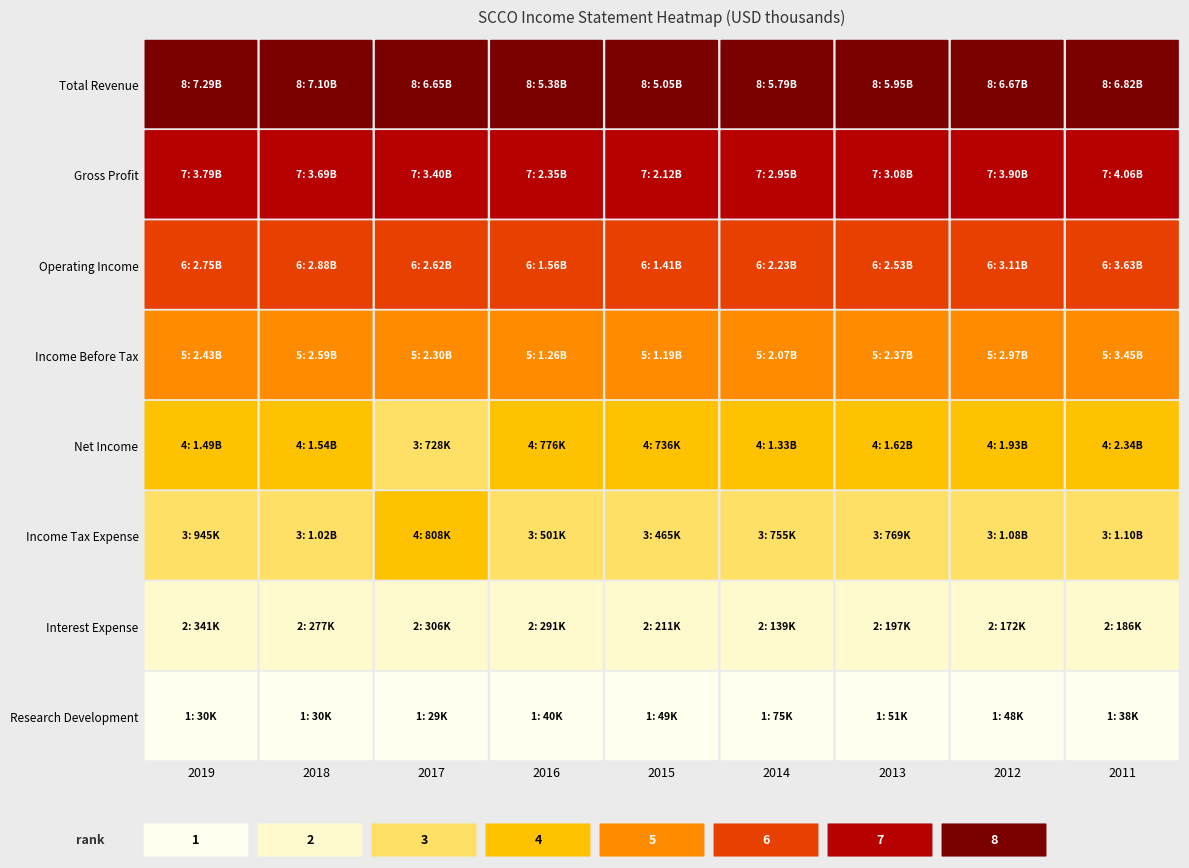

Is the value of Operating Income at 7 greater than the value of Net Income at 0?

Yes